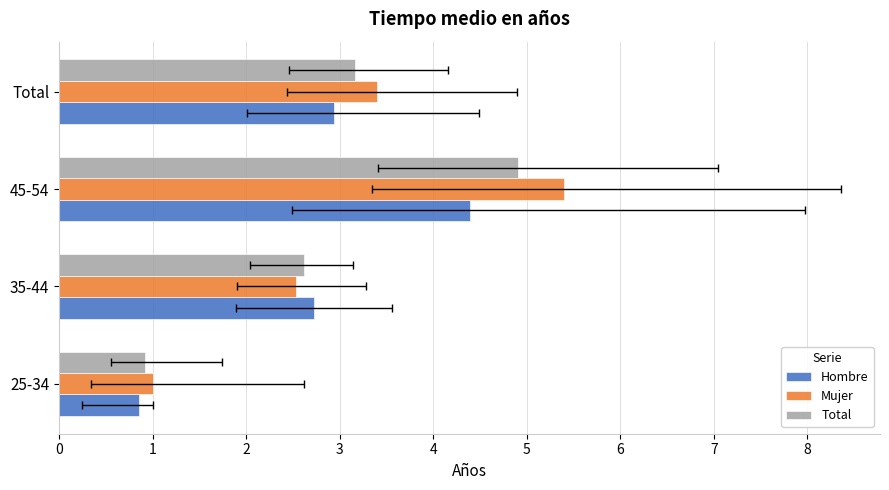

Between 25-34 and 45-54, which series saw the biggest shift?

Mujer